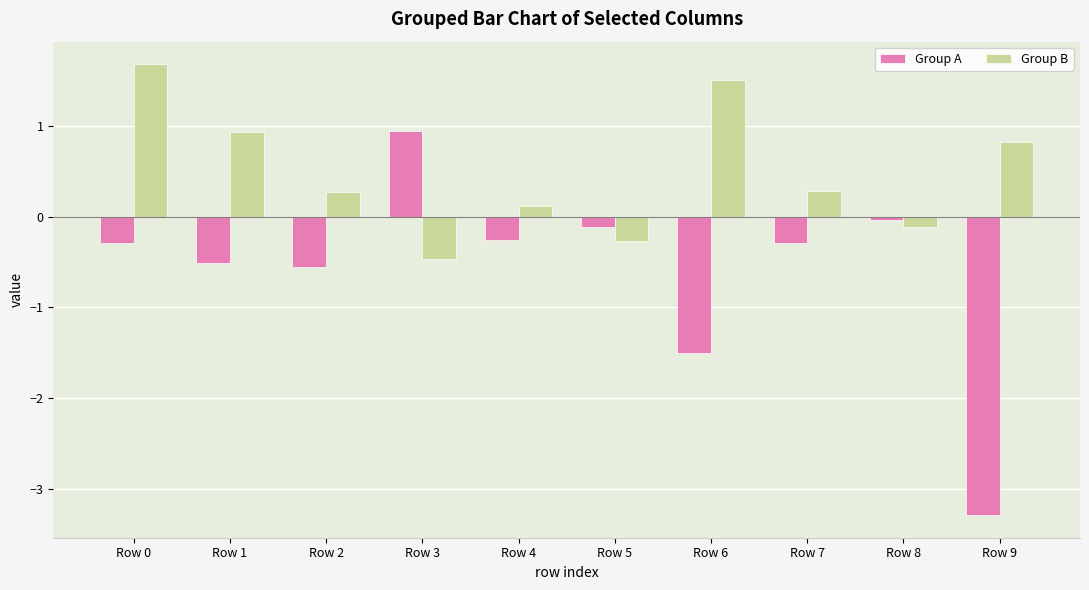

Which series has the largest range (max minus min)?

Group A